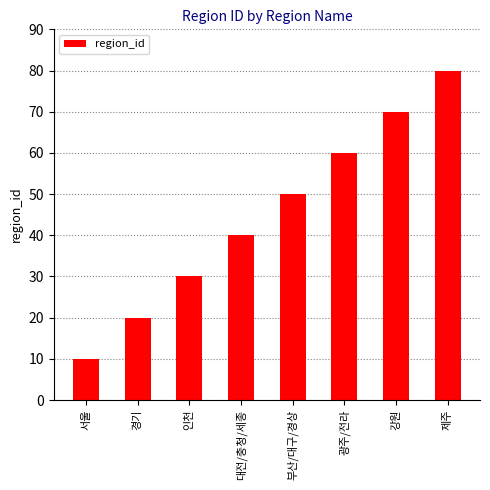

Count the number of data series in this chart.

1